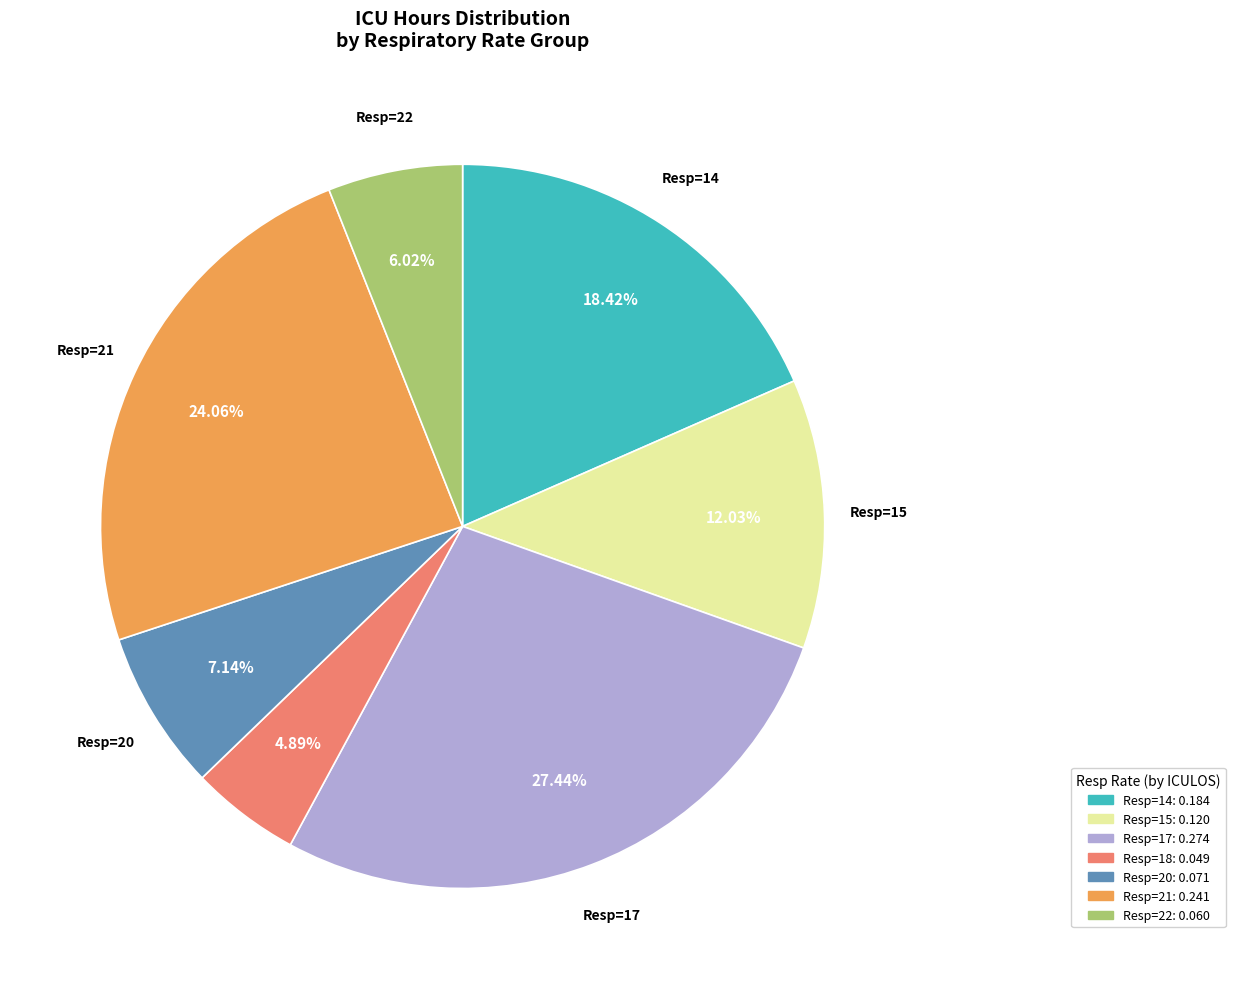

Is the sum of Resp=20: 0.071 and Resp=15: 0.120 greater than half?

No